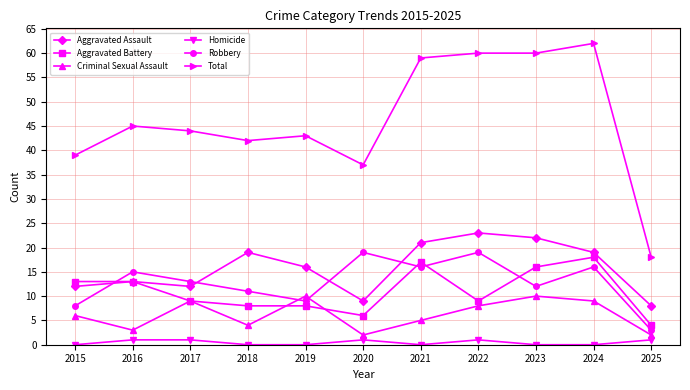

Reading left to right, list all the values displayed in this chart.

Aggravated Assault: 12	13	12	19	16	9	21	23	22	19	8
Aggravated Battery: 13	13	9	8	8	6	17	9	16	18	4
Criminal Sexual Assault: 6	3	9	4	10	2	5	8	10	9	2
Homicide: 0	1	1	0	0	1	0	1	0	0	1
Robbery: 8	15	13	11	9	19	16	19	12	16	3
Total: 39	45	44	42	43	37	59	60	60	62	18